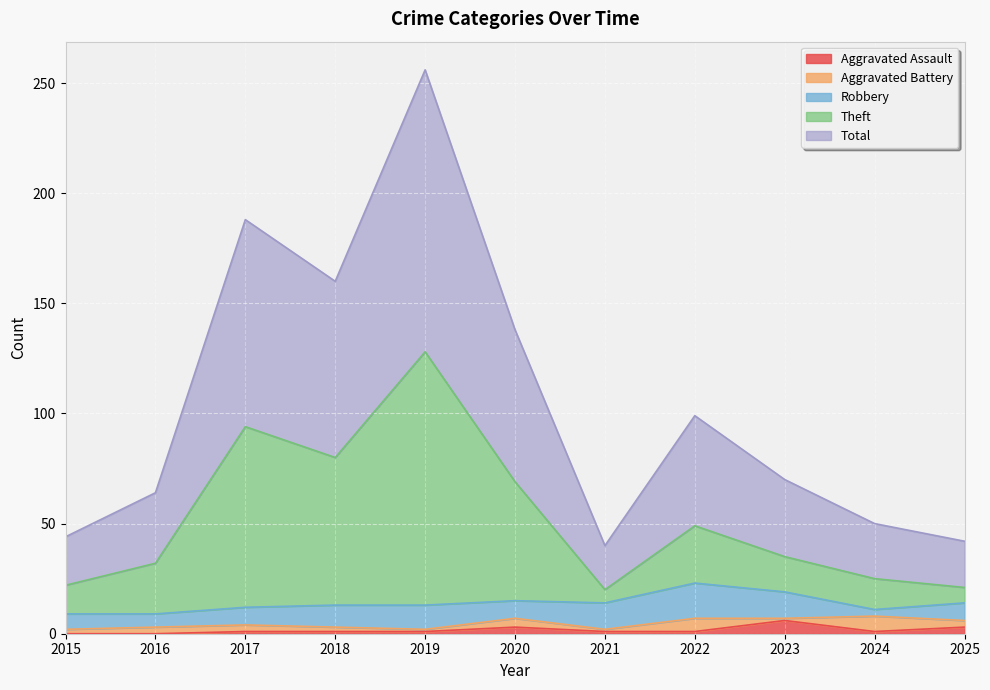

What are all the series names shown in the legend?

Aggravated Assault, Aggravated Battery, Robbery, Theft, Total